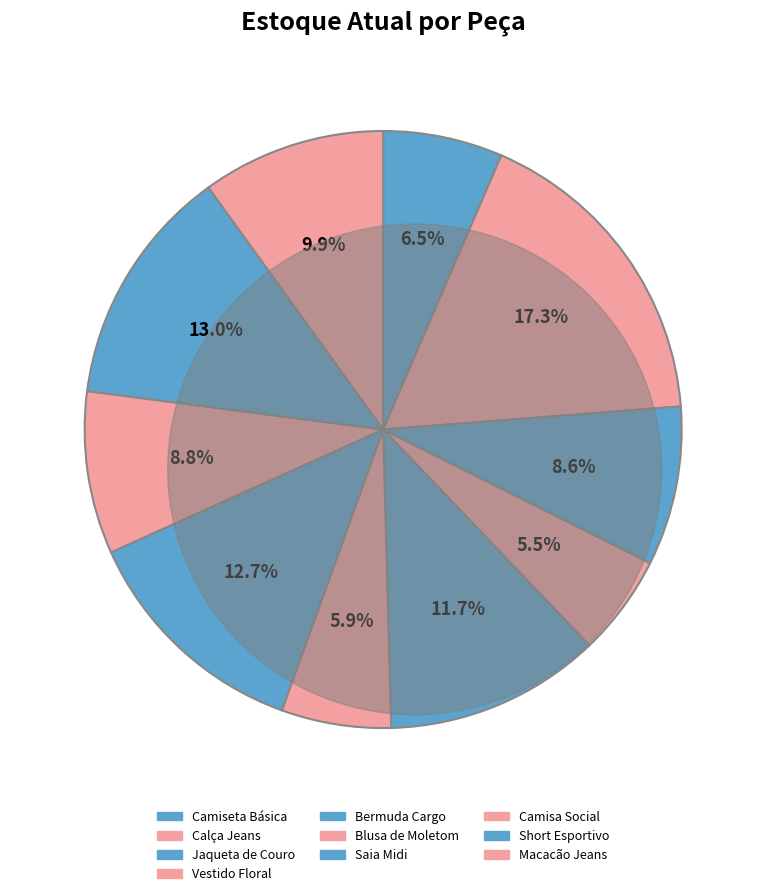

What is the change in value from Camiseta Básica to Jaqueta de Couro?

+60